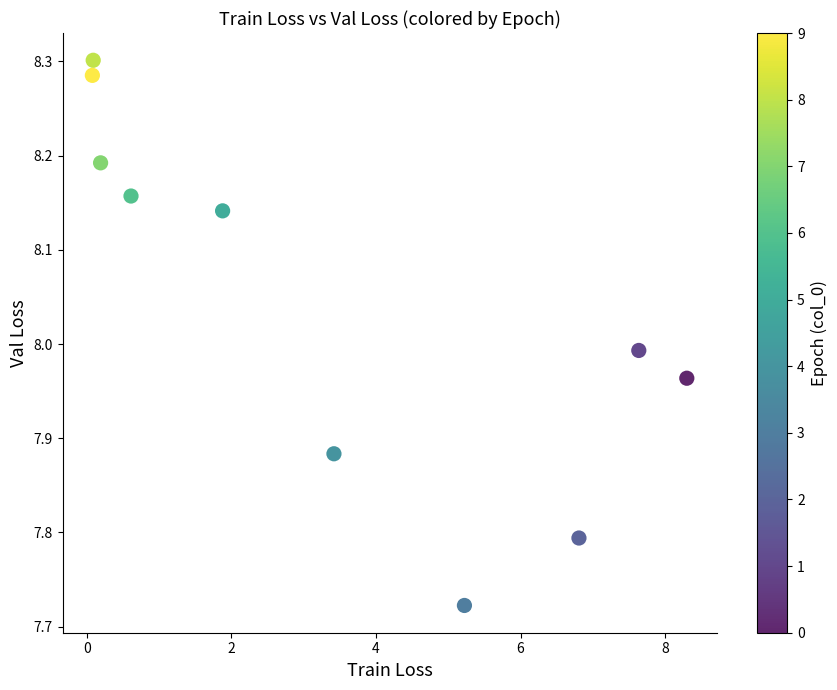

What is the average X value?

3.4